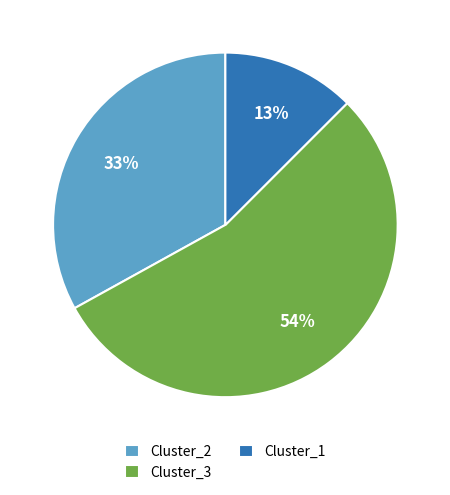

Which slice is the smallest?

Cluster_1